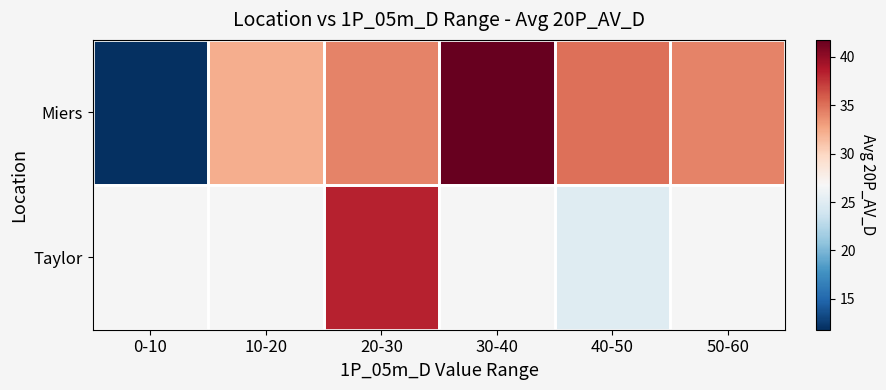

Which label corresponds to the smallest value in the chart?

0-10